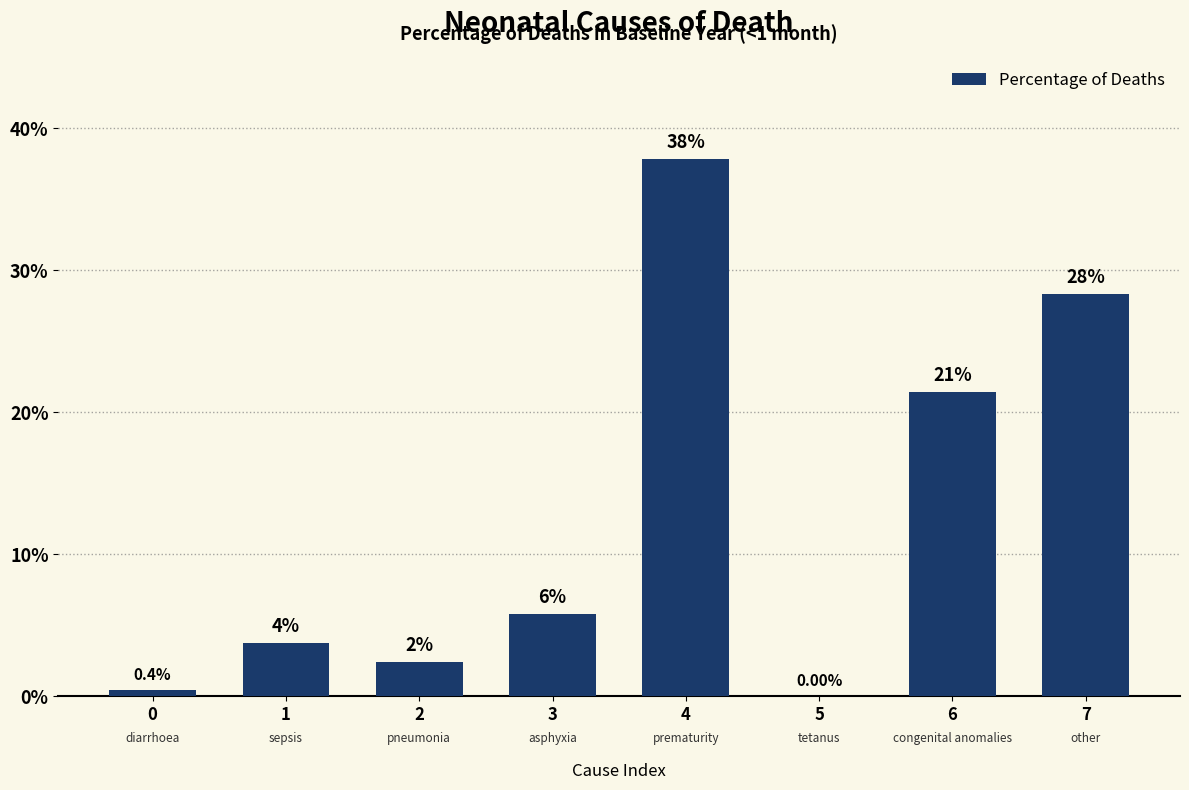

Are the bars horizontal?

No